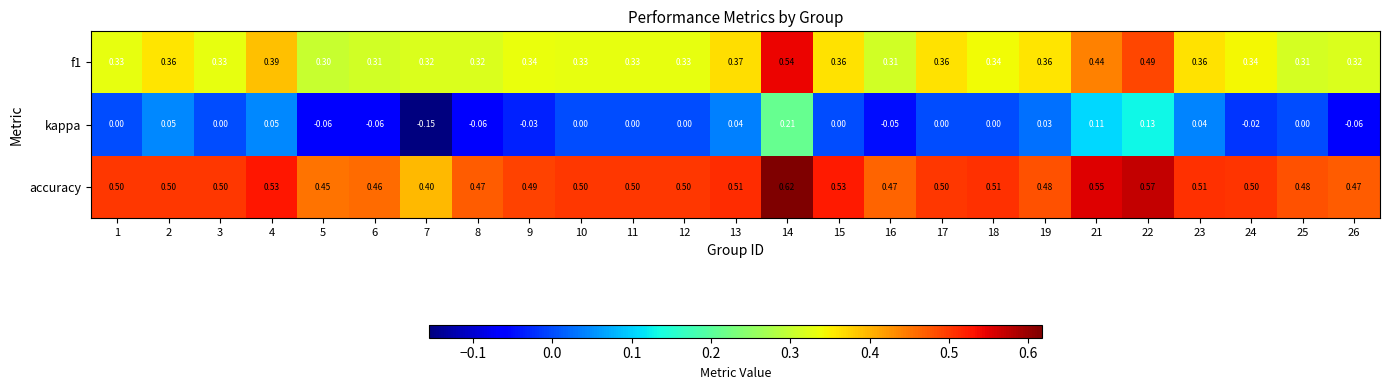

Which series has the largest total across all categories?

accuracy